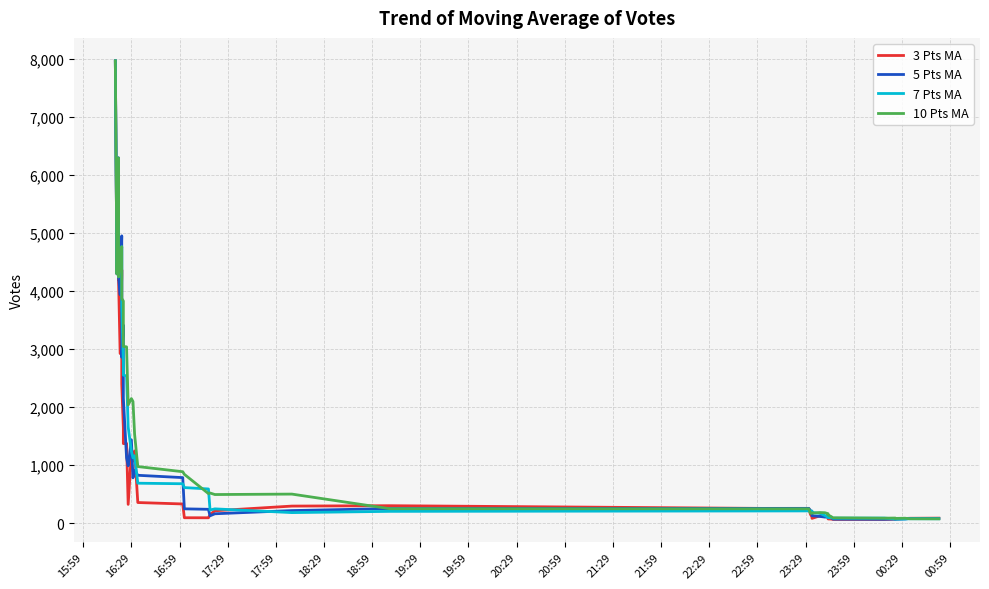

How many lines are shown in the chart?

4